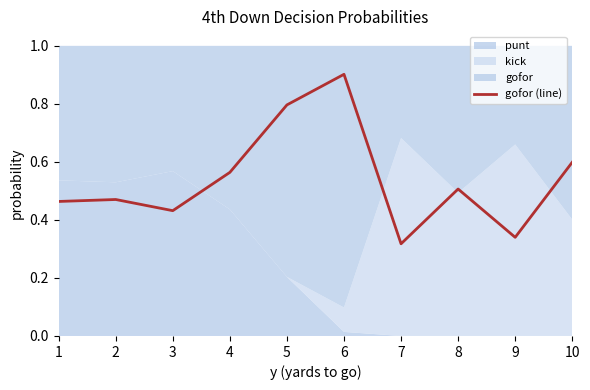

What is the value of the 6th point from the left?

0.9